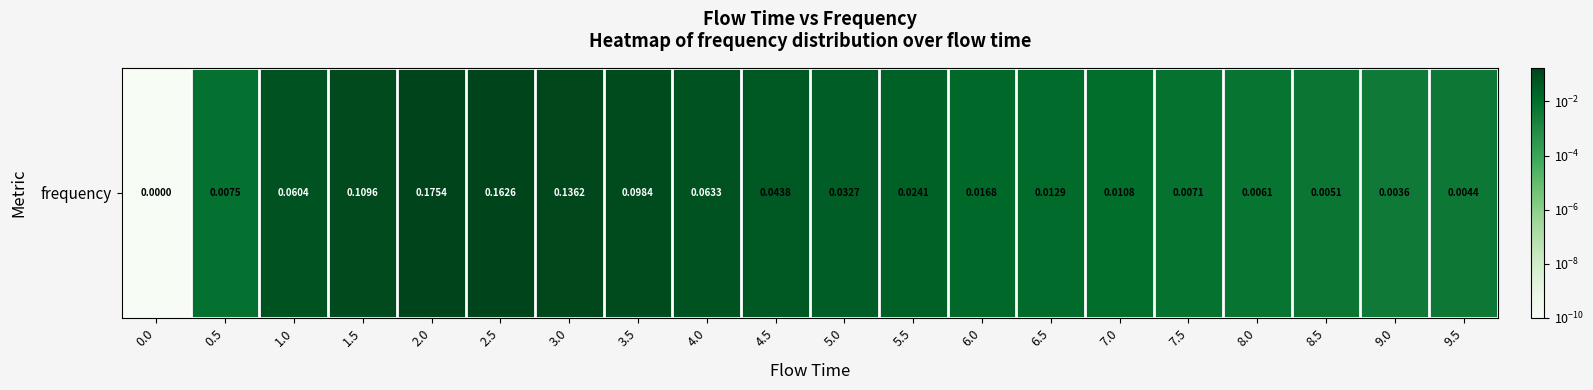

What is the difference between the maximum and minimum values?

0.2